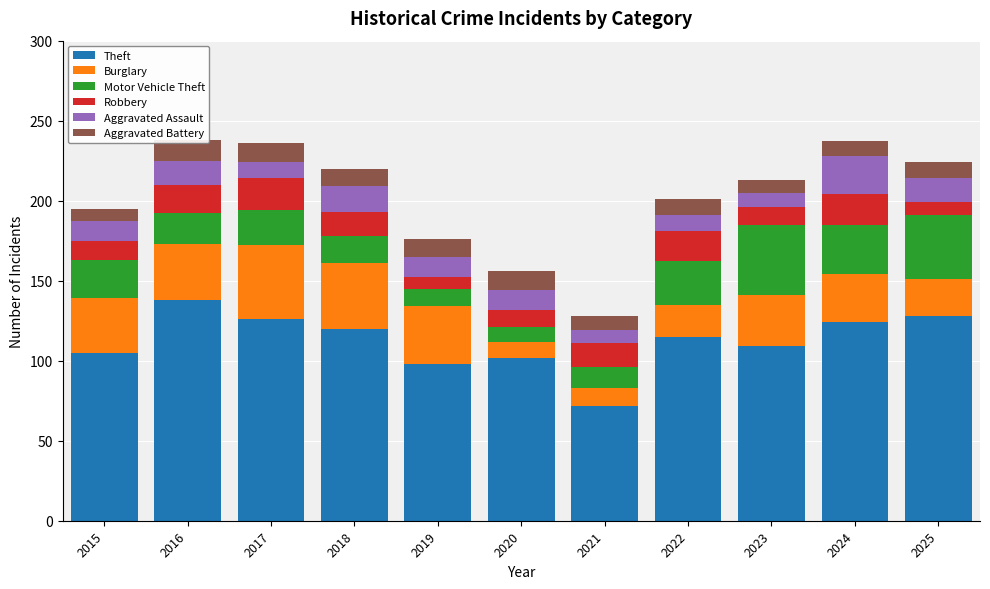

What is the difference between the maximum and second lowest values in the Motor Vehicle Theft series?

33